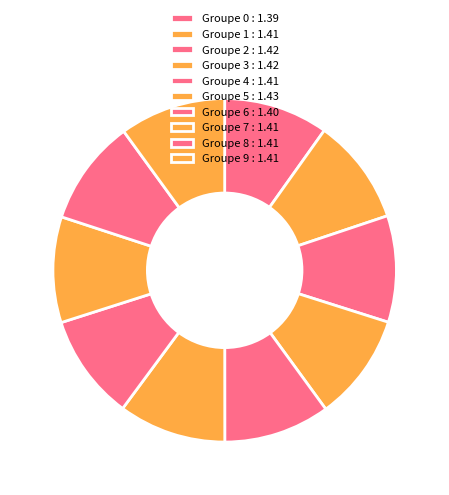

What is the largest slice in the pie chart?

5